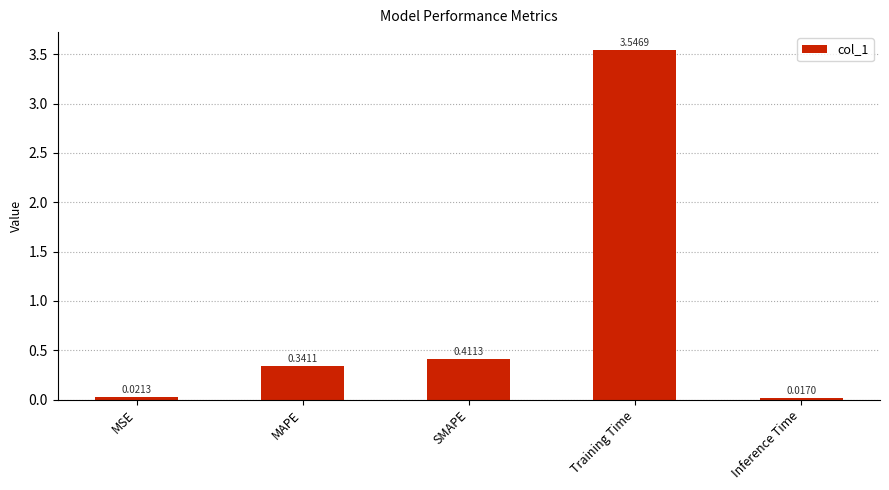

List the labels in order of value, largest first.

Training Time, SMAPE, MAPE, MSE, Inference Time